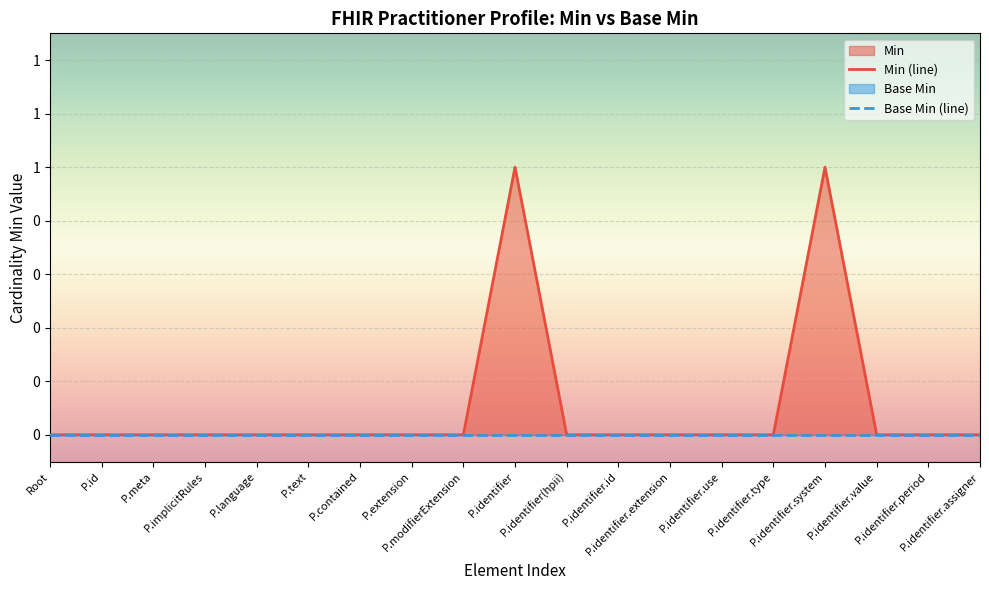

List the labels in order of value, largest first.

P.identifier, P.identifier.system, Root, P.id, P.meta, P.implicitRules, P.language, P.text, P.contained, P.extension, P.modifierExtension, P.identifier(hpii), P.identifier.id, P.identifier.extension, P.identifier.use, P.identifier.type, P.identifier.value, P.identifier.period, P.identifier.assigner